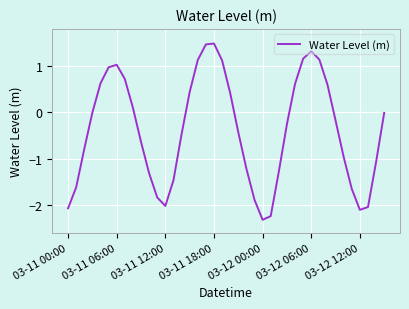

How many interior local peaks (higher than both neighbors) does the data have?

3